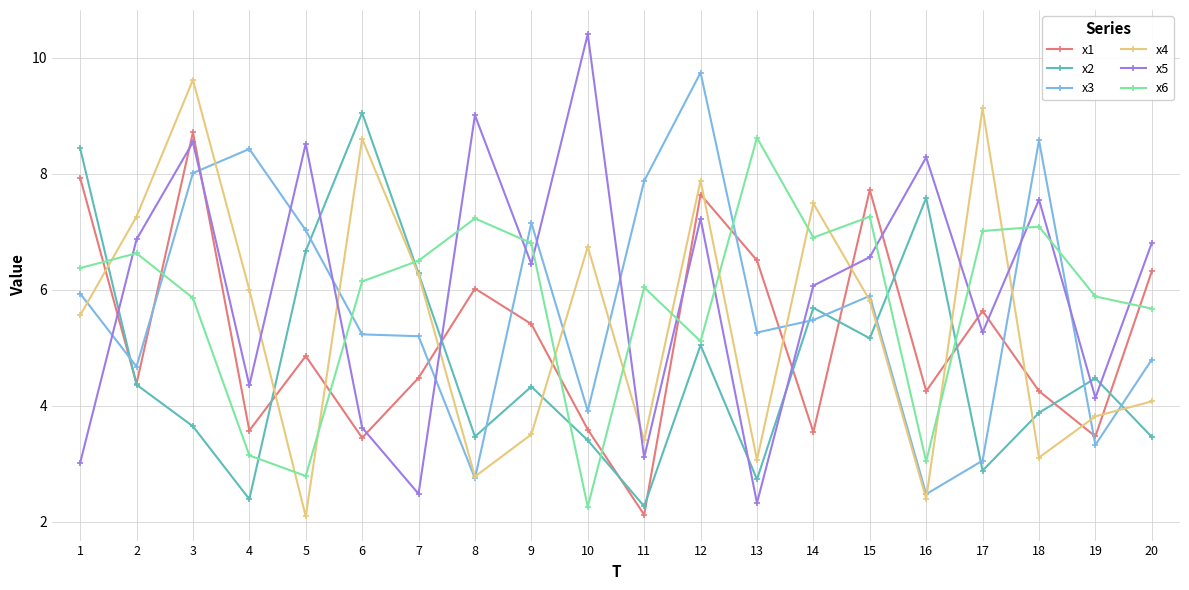

What is the minimum value shown in the chart?

2.1